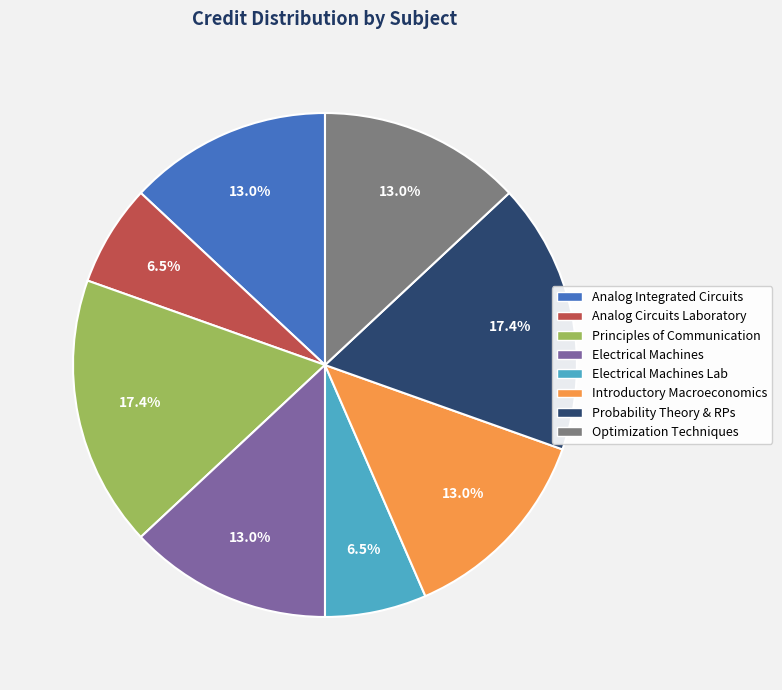

Is there any slice that represents more than half of the pie?

No